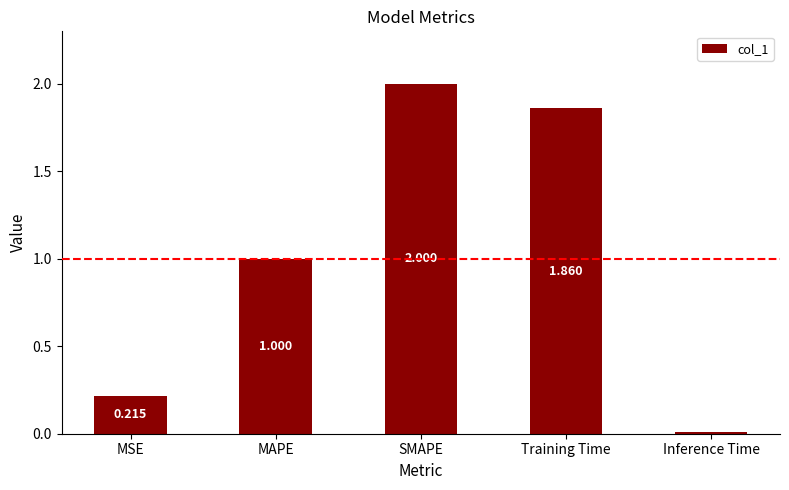

List the labels in order of value, smallest first.

Inference Time, MSE, MAPE, Training Time, SMAPE